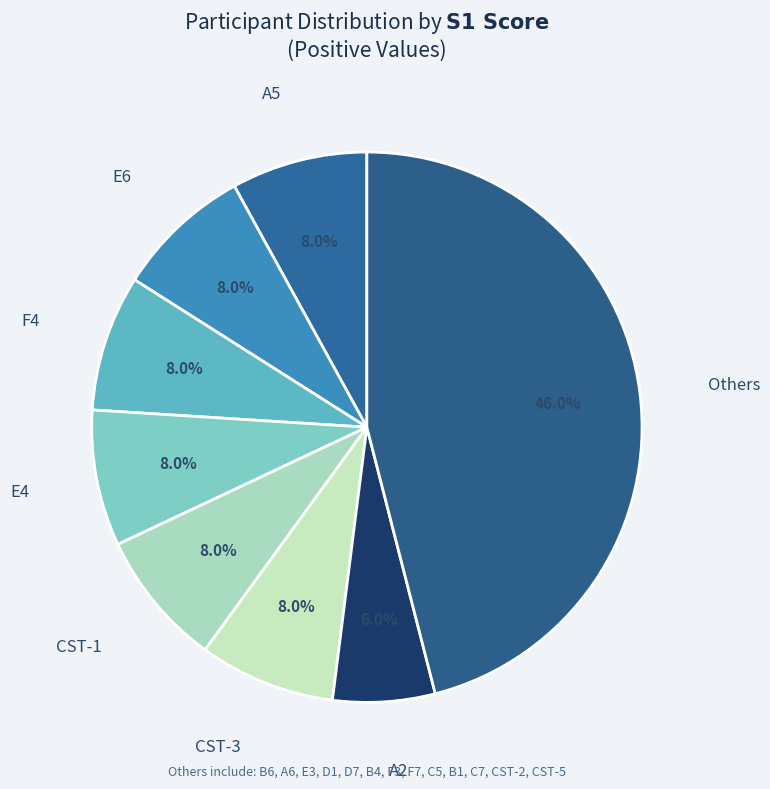

To the nearest percent, what is the difference between the largest and smallest slice percentages?

40%